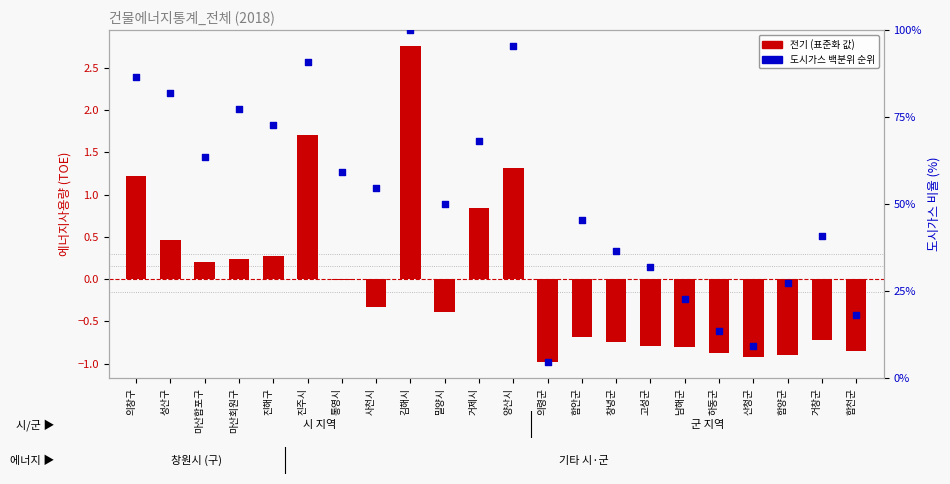

Which series has the largest total across all categories?

도시가스 백분위 (%)